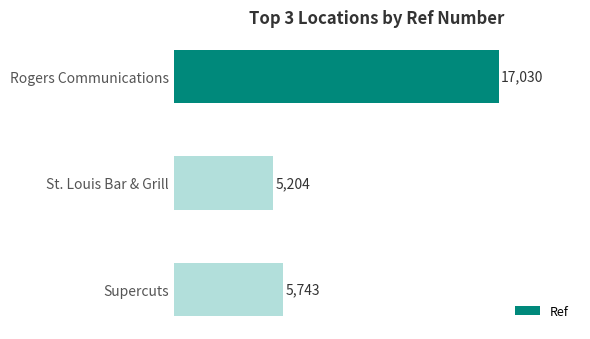

Reading top to bottom, what are all the values shown in this chart?

17030	5204	5743